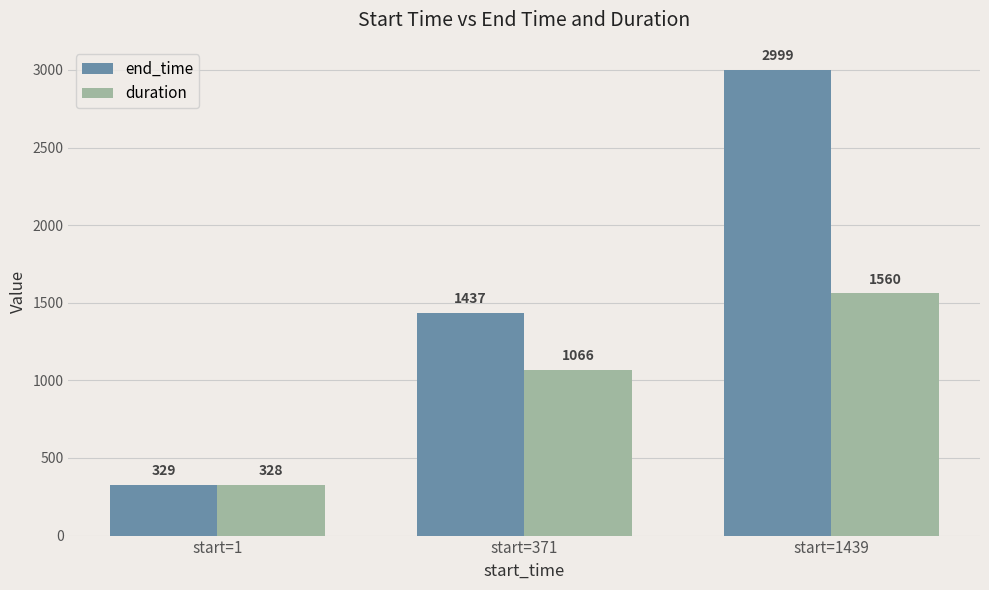

Is it true that duration equals 2306 at start=1439?

False